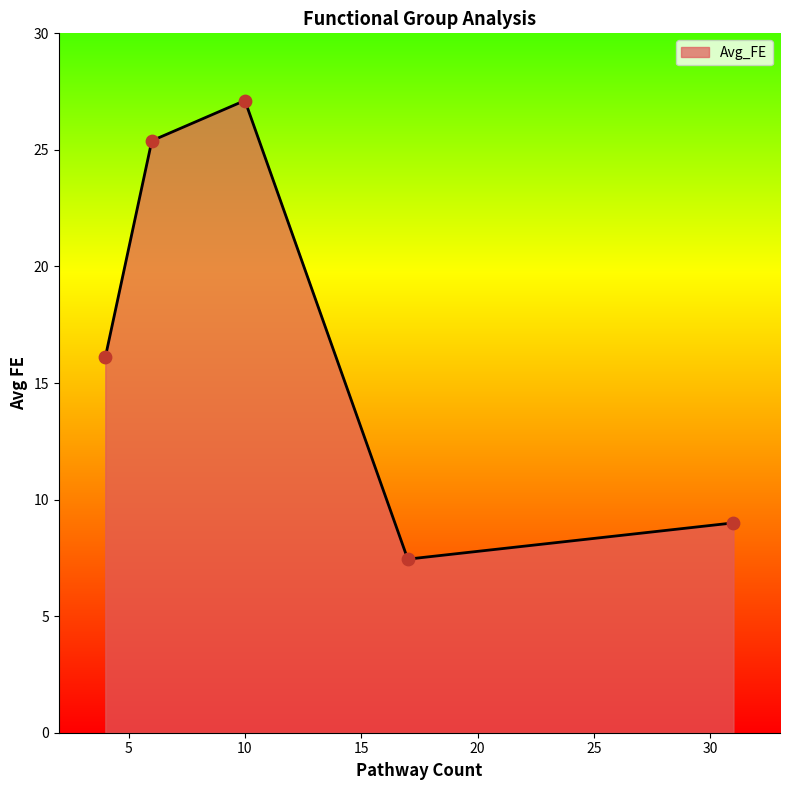

How many interior local valleys (lower than both neighbors) does the data have?

1